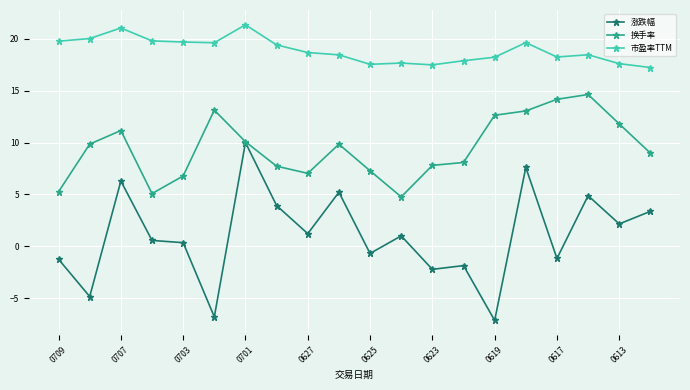

Which series has the largest range (max minus min)?

涨跌幅